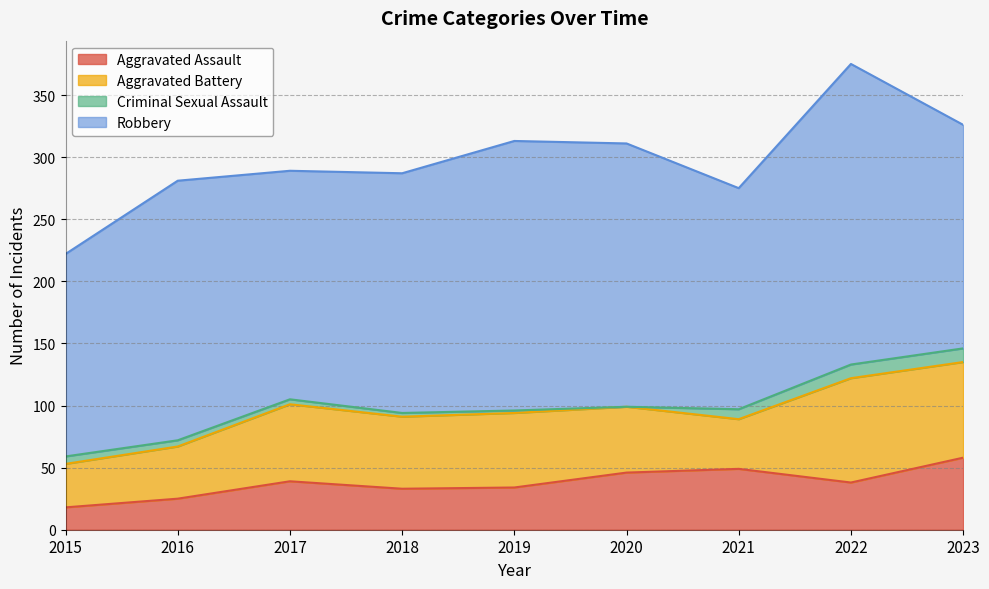

What value does the Aggravated Assault series have at 2018, to the nearest 5?

35